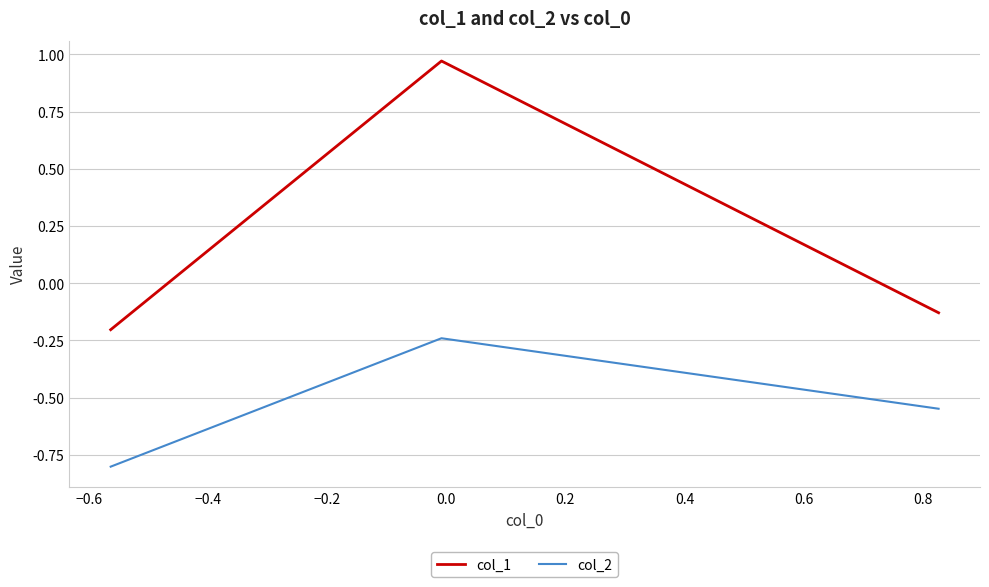

What is the smallest value displayed?

-0.8